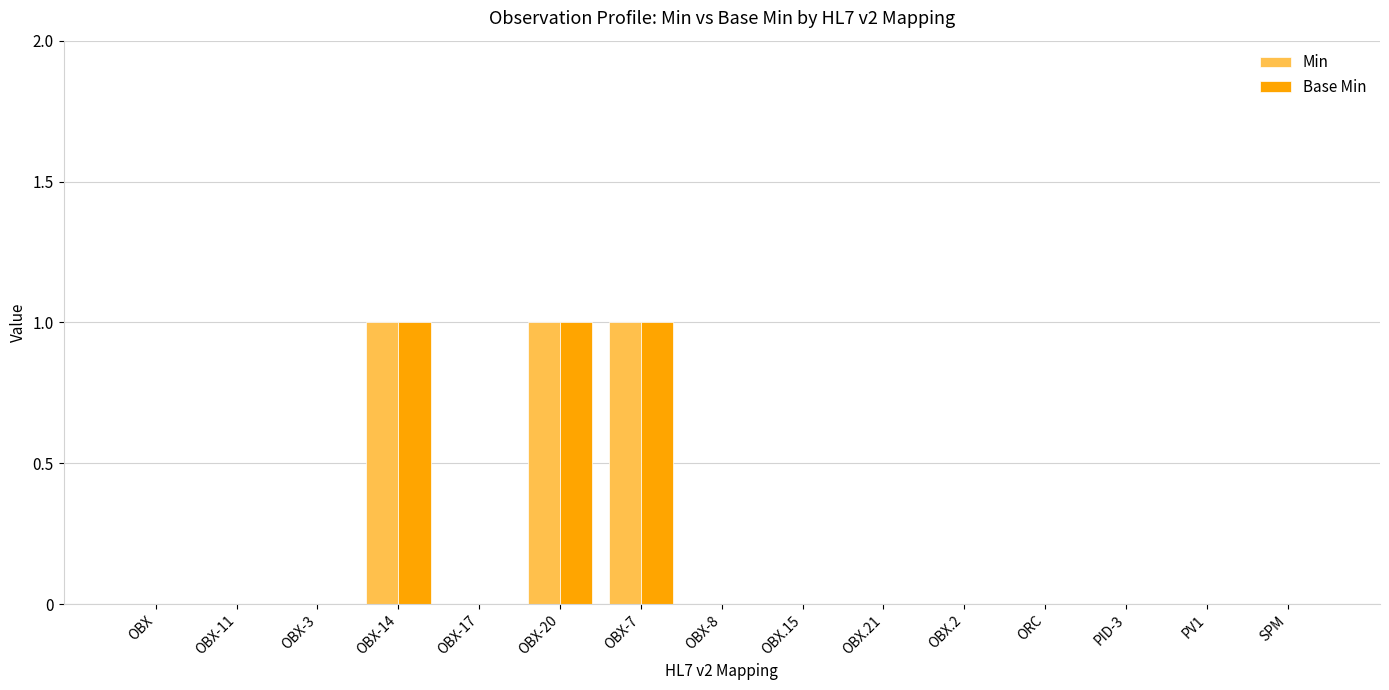

Count the number of categories in the chart.

15